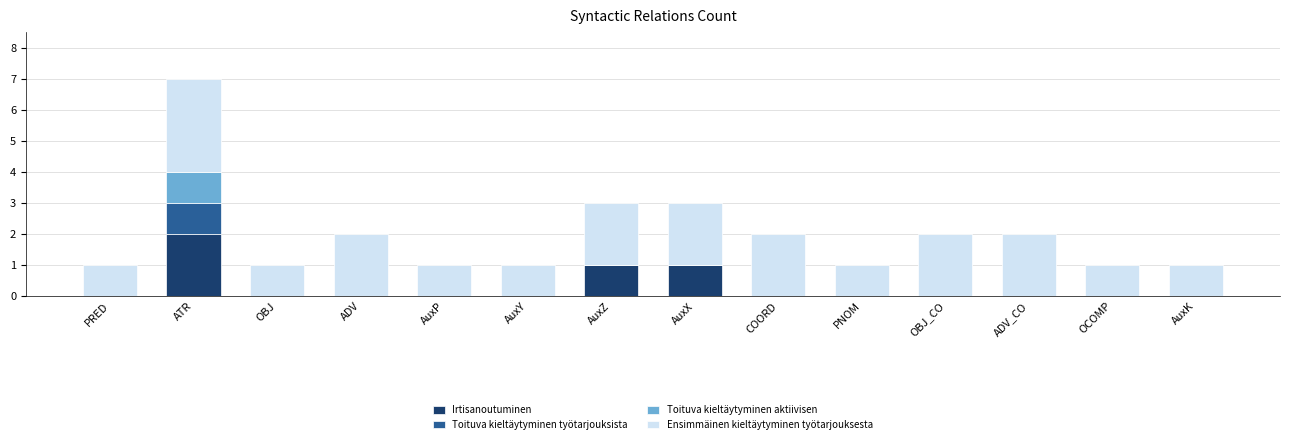

What is the total value across all series at ATR?

7